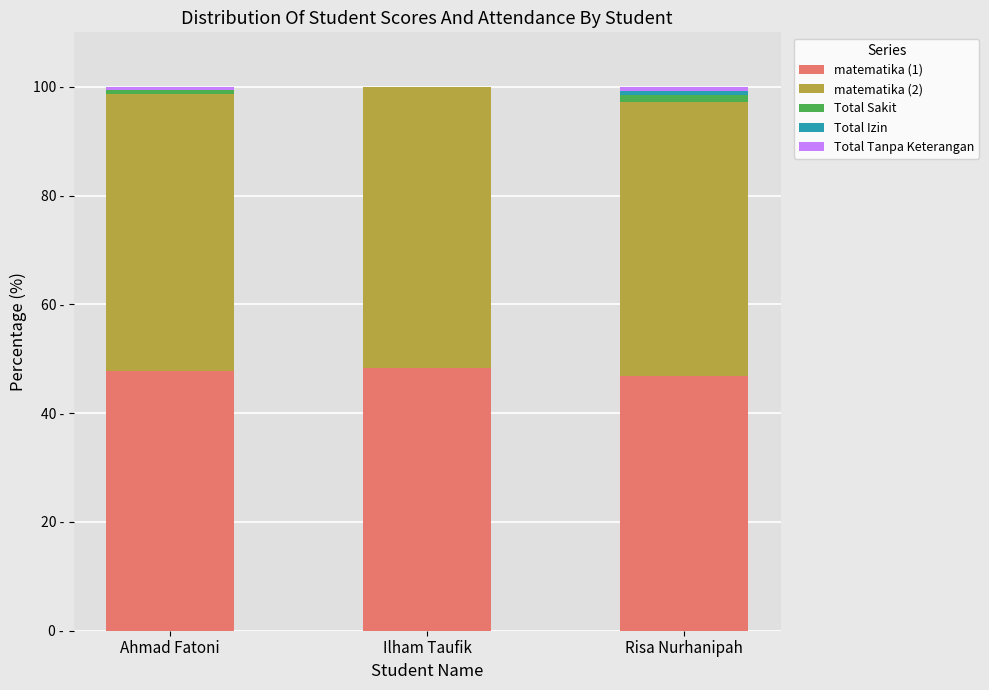

At which label is Total Izin closest to 0?

Ahmad Fatoni